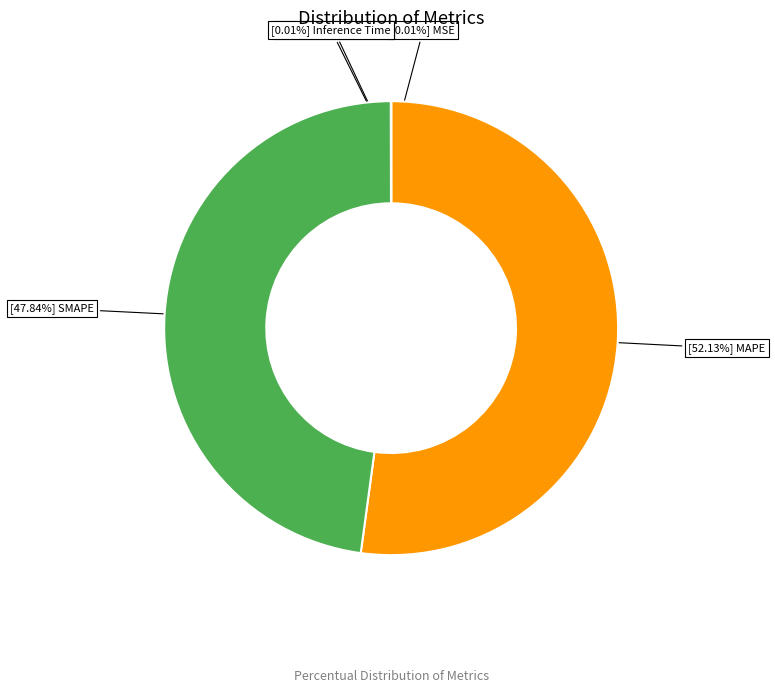

Is there a majority slice in this chart?

Yes